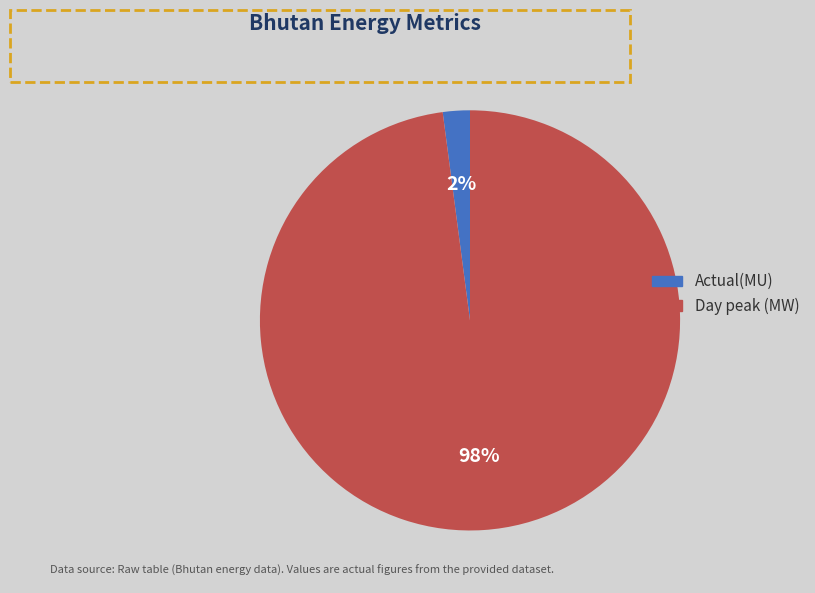

Which slice represents more than half of the pie?

Day peak (MW)